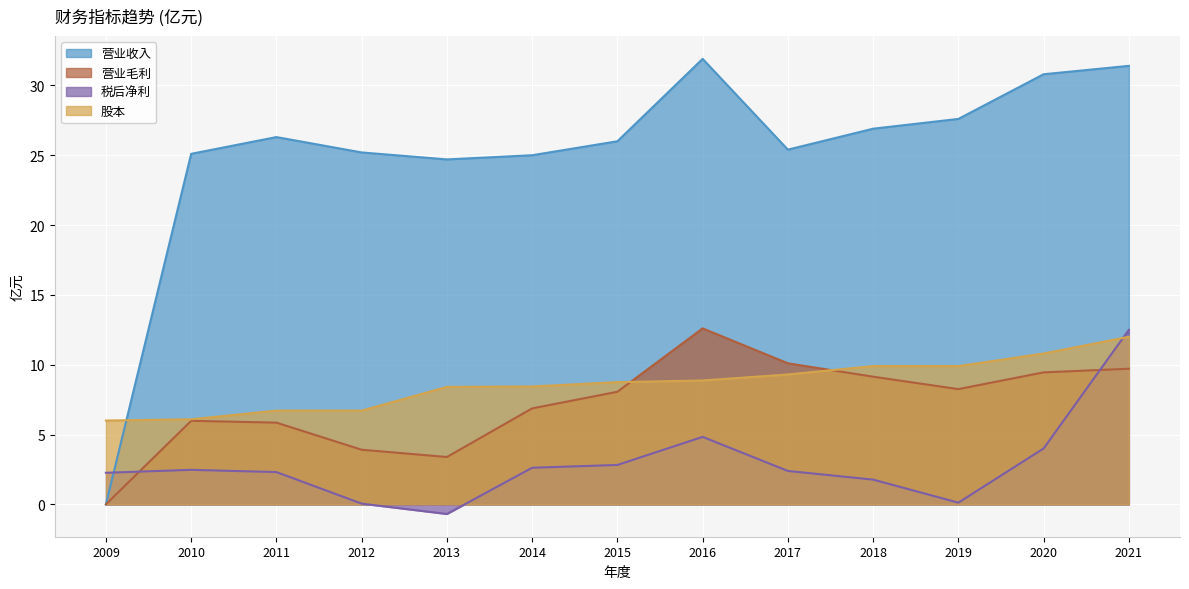

The value of 营业收入 at 2016 is 31.9. True or false?

True